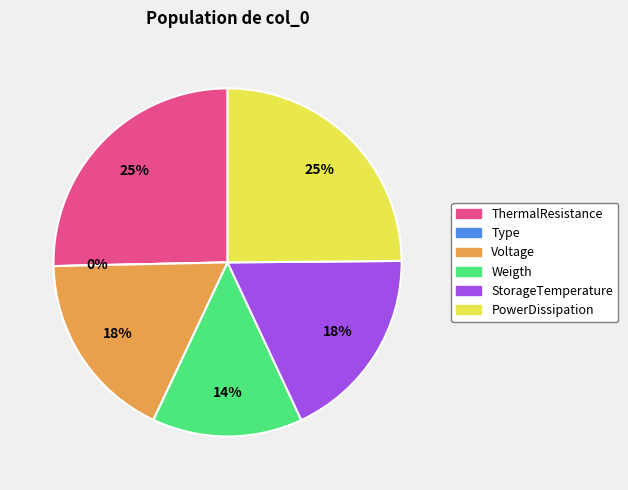

To the nearest percent, what is the average slice percentage?

17%